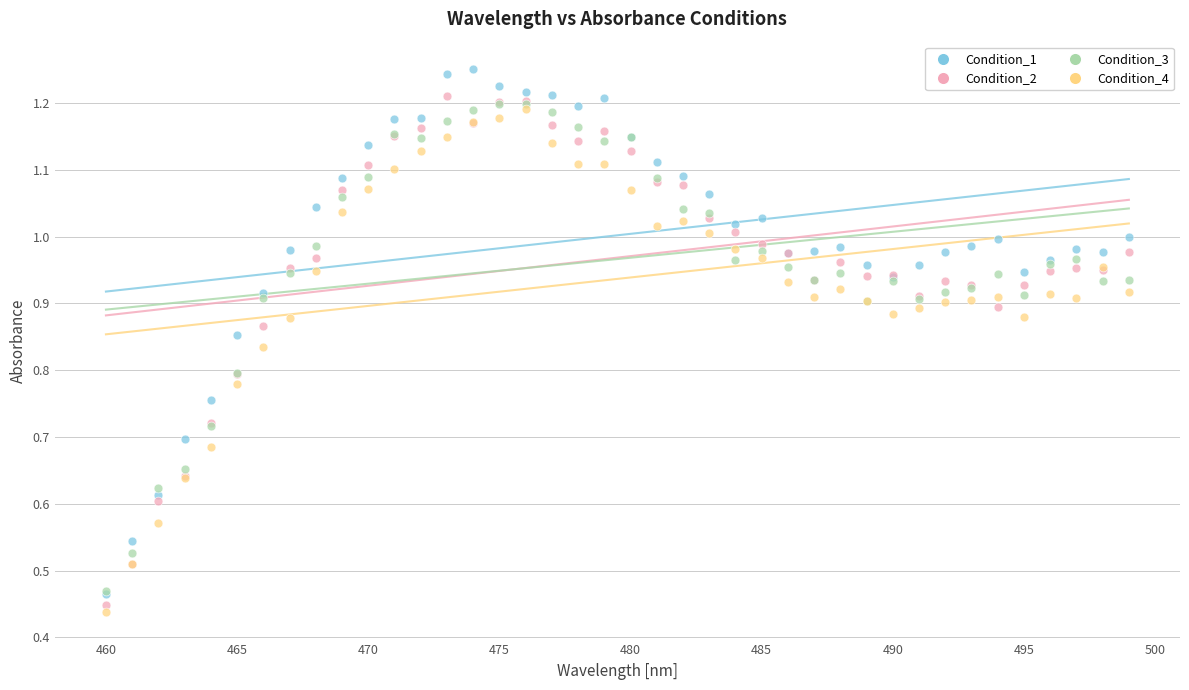

What are all the series names shown in the legend?

Condition_1, Condition_2, Condition_3, Condition_4